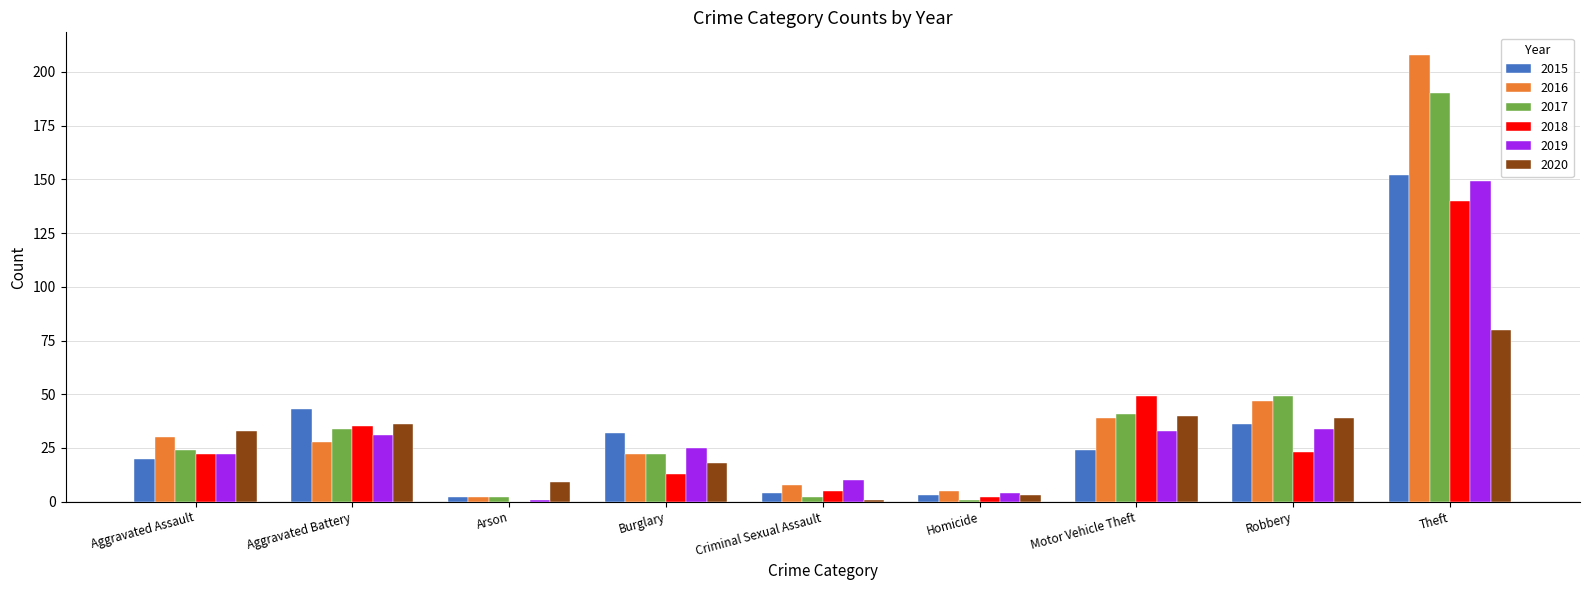

Is the value of 2020 at Arson greater than the value of 2019 at Burglary?

No